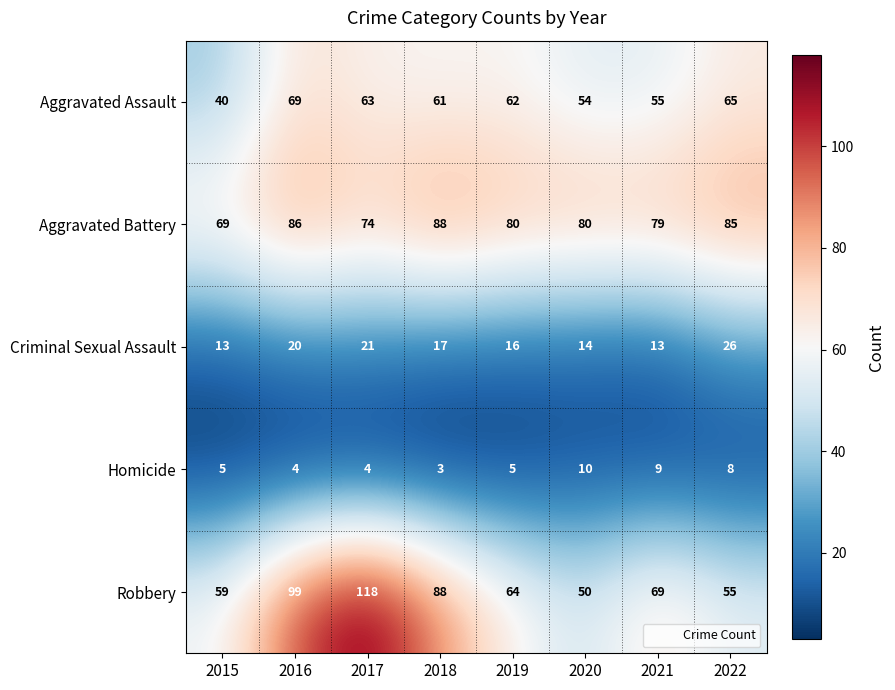

What is the difference between the highest and lowest values at 2021?

70